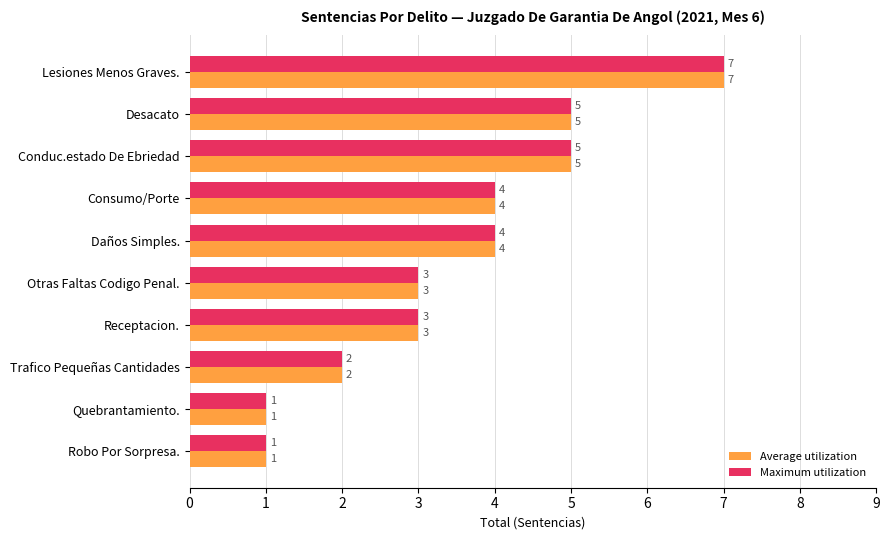

What is the highest value of the Maximum utilization series?

7